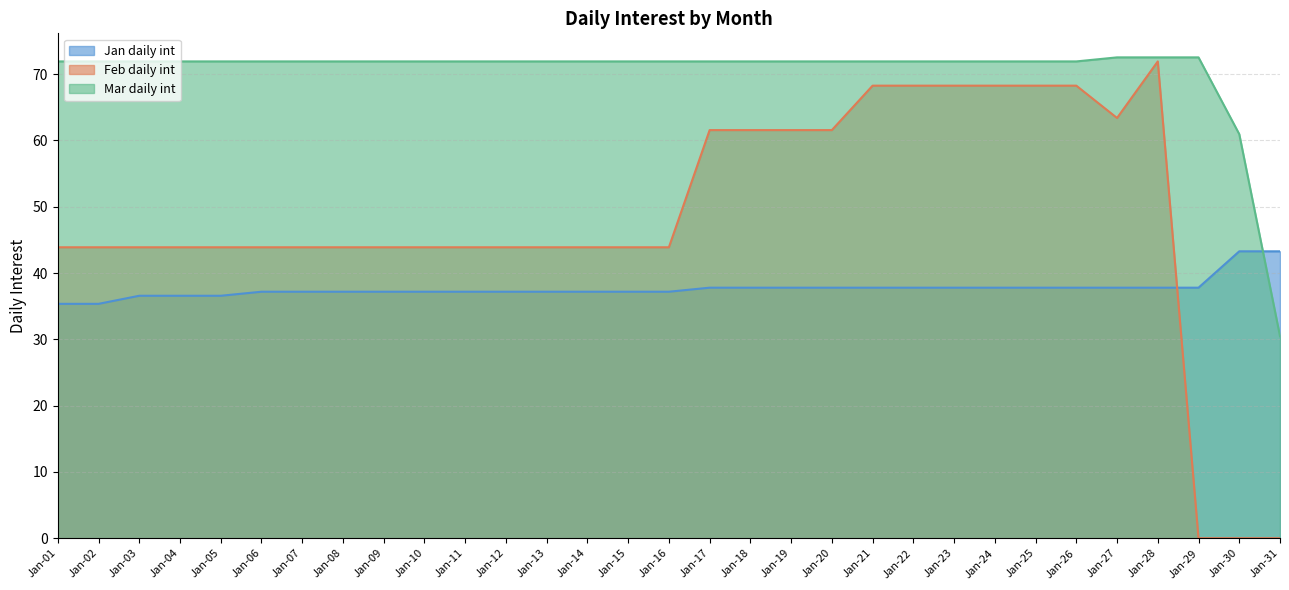

True or false: Mar daily int has more than 1 points higher than both neighbors.

False